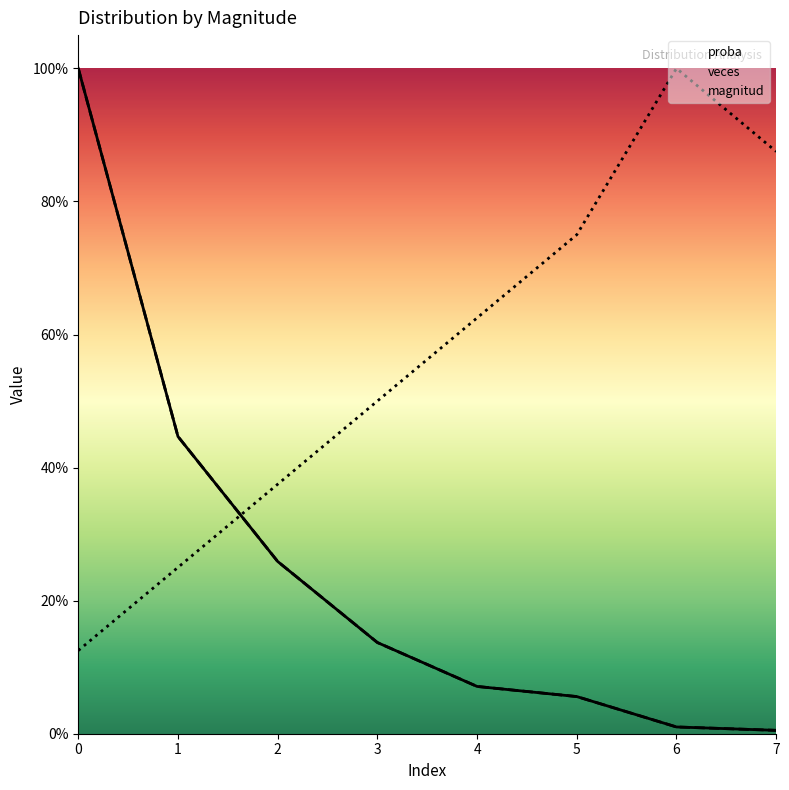

What are all the series names shown in the legend?

proba, veces, magnitud